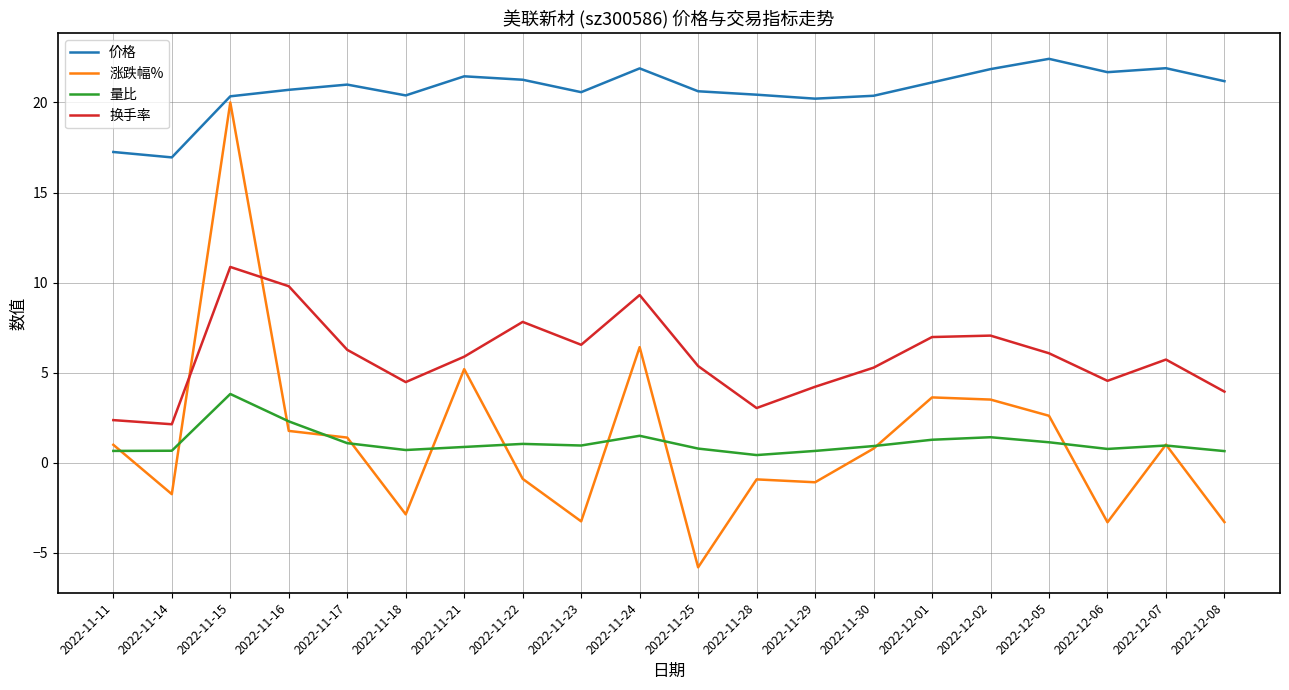

The 换手率 series shows 4.2 at 2022-11-29. True or false?

True